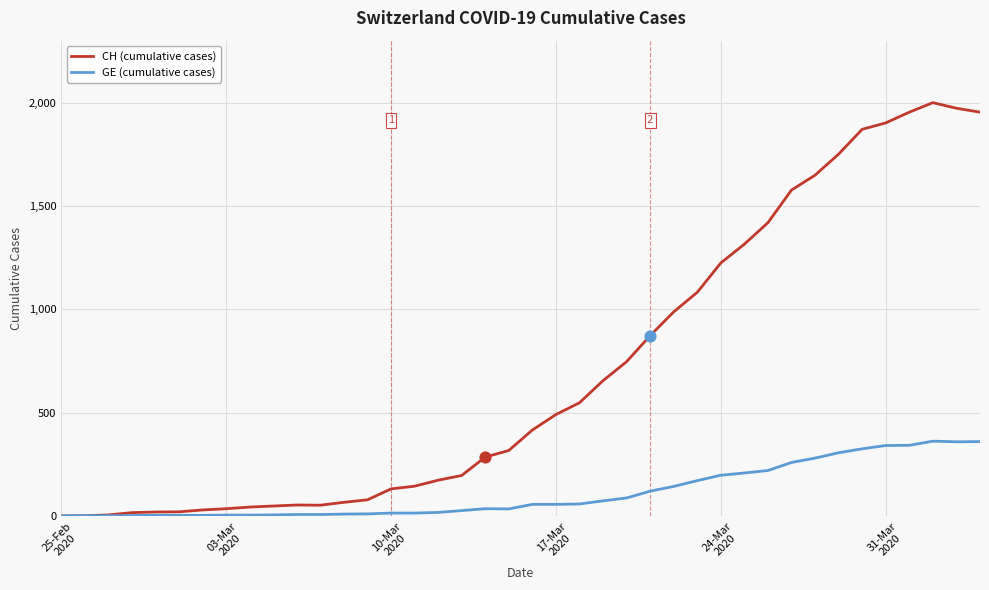

List the series in order of their peak value, lowest first.

GE (cumulative cases), CH (cumulative cases)